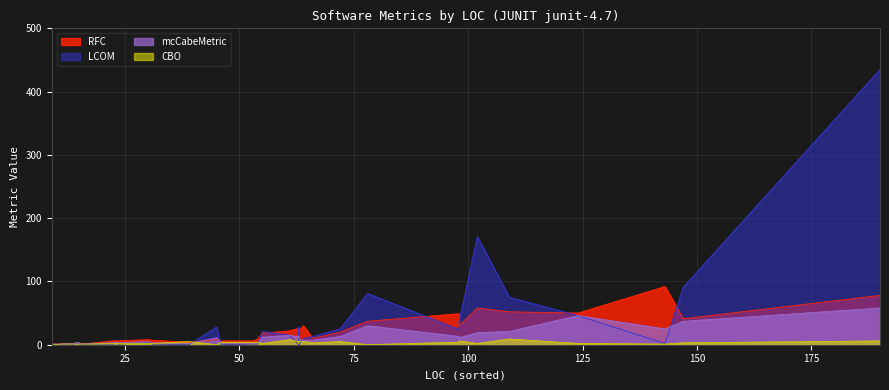

Count the CBO values in the range 1 to 4.

25